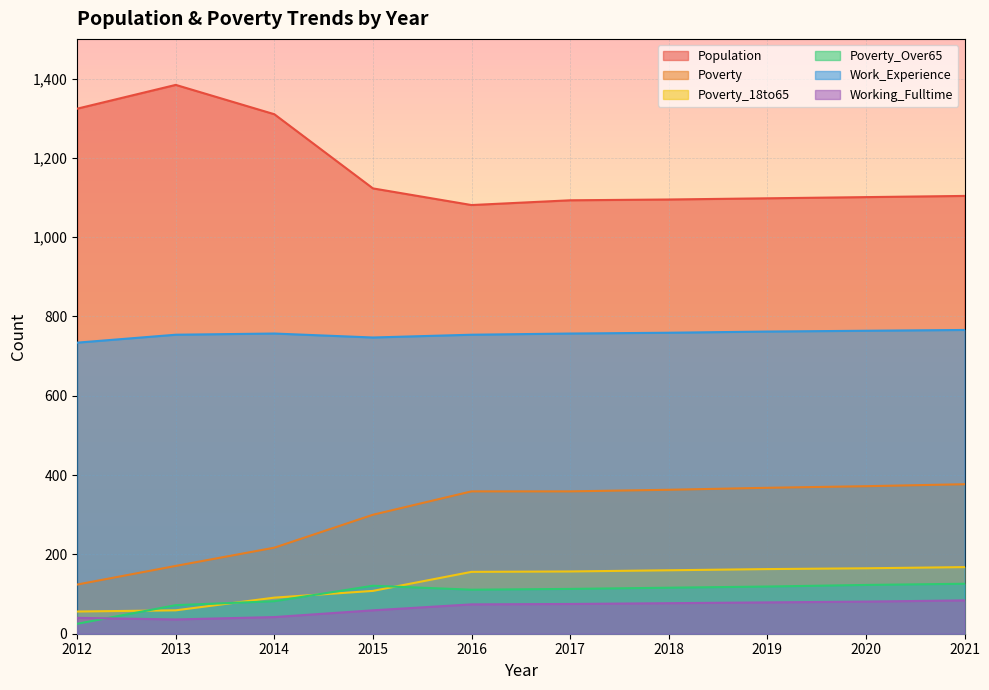

What is the average value of the Working_Fulltime series?

65